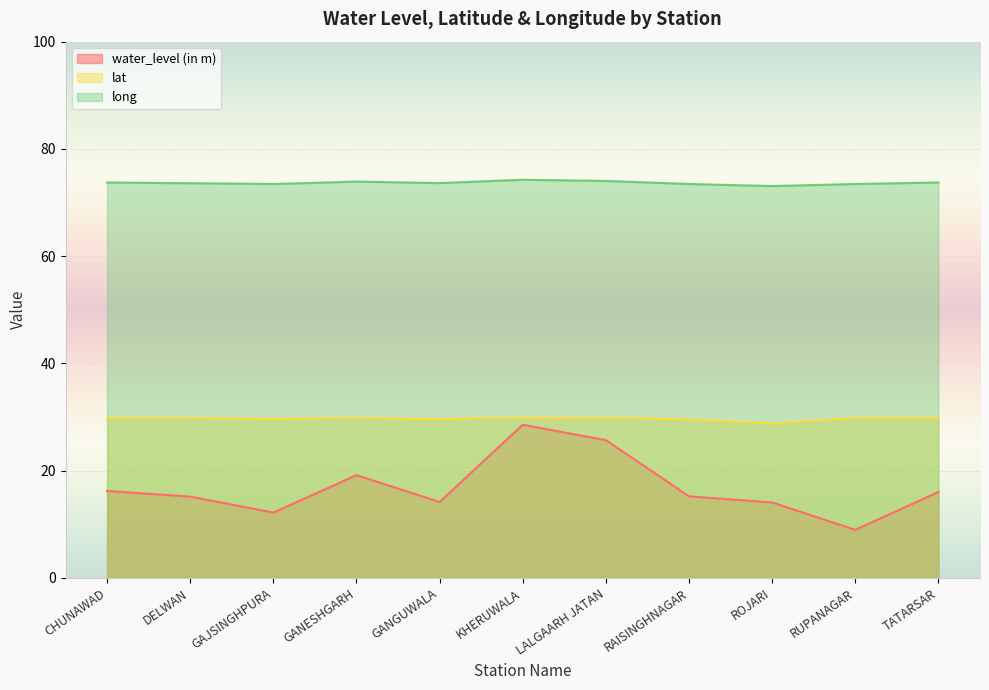

True or false: water_level (in m) and long intersect in this chart.

False